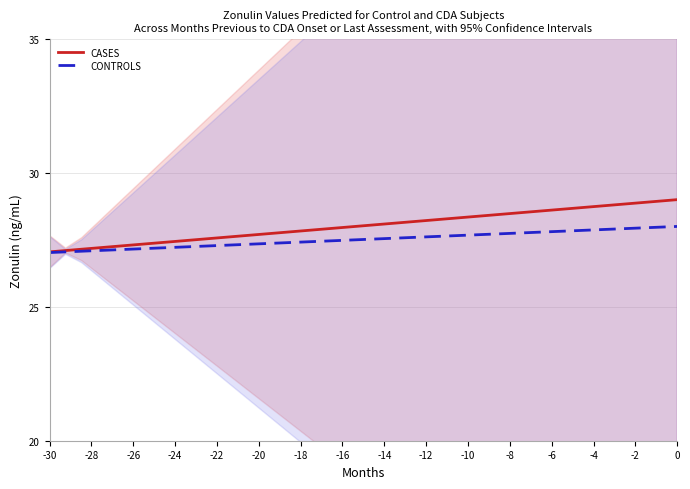

What is the maximum value for CONTROLS?

28.0